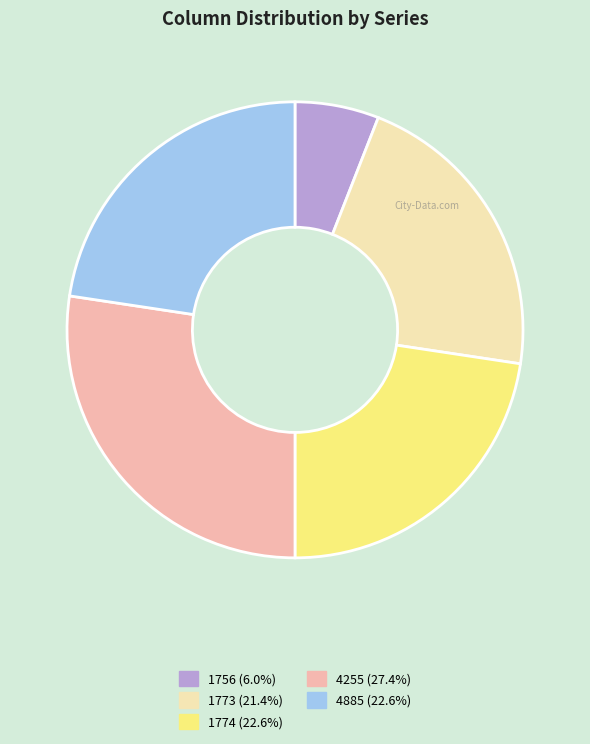

How many slices are in this pie chart?

5